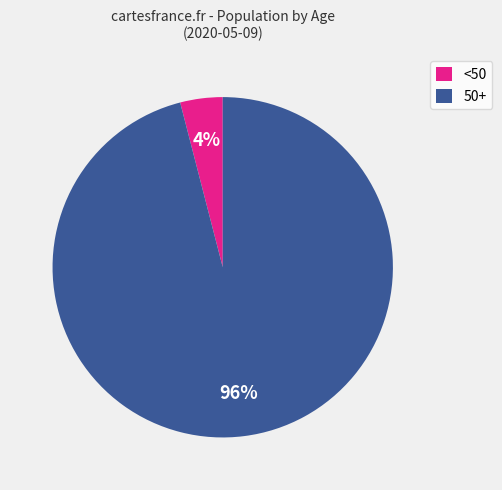

Rank the categories by value from highest to lowest.

50+, <50